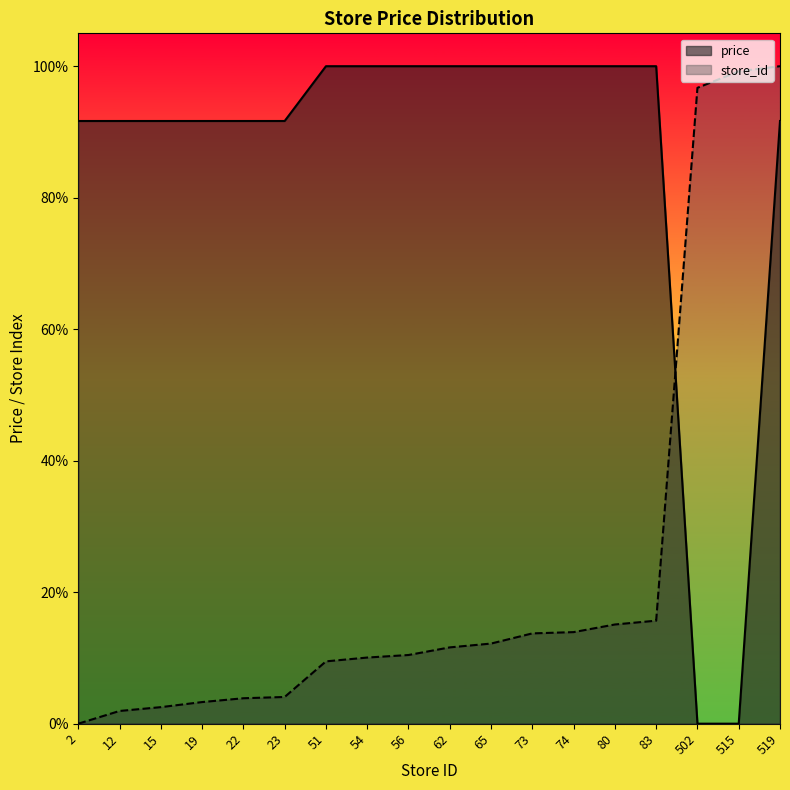

The store_id series shows 0.0 at 22. True or false?

False